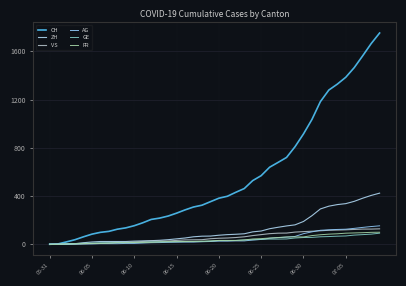

True or false: VS has more than 2 points higher than both neighbors.

False